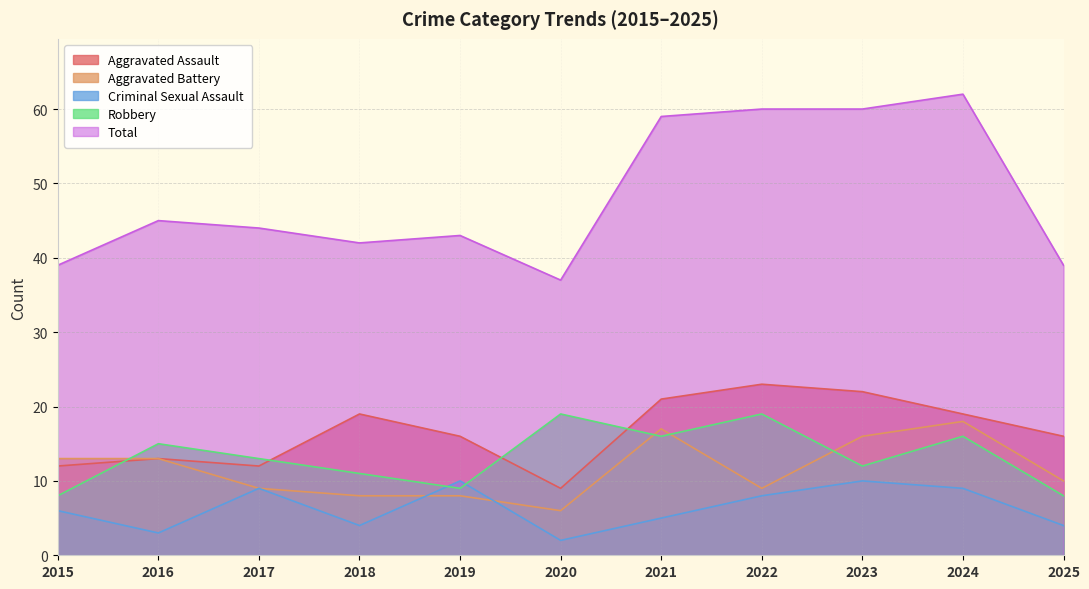

At how many categories does at least one series exceed 43?

6